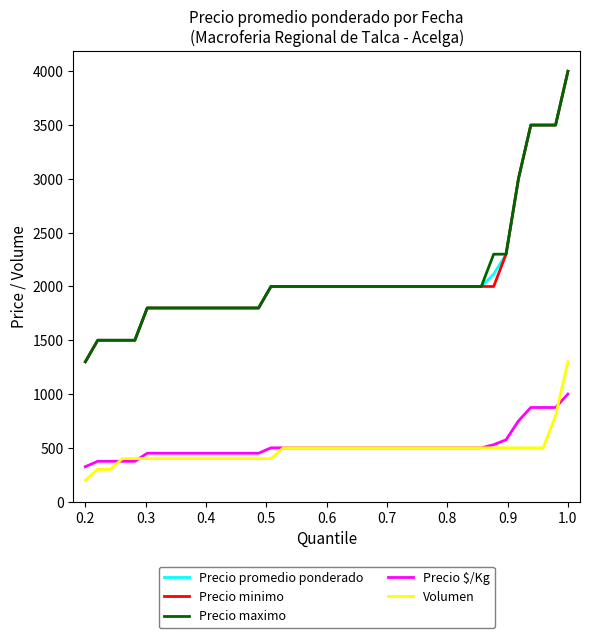

True or false: Precio maximo and Precio $/Kg cross at least once.

False